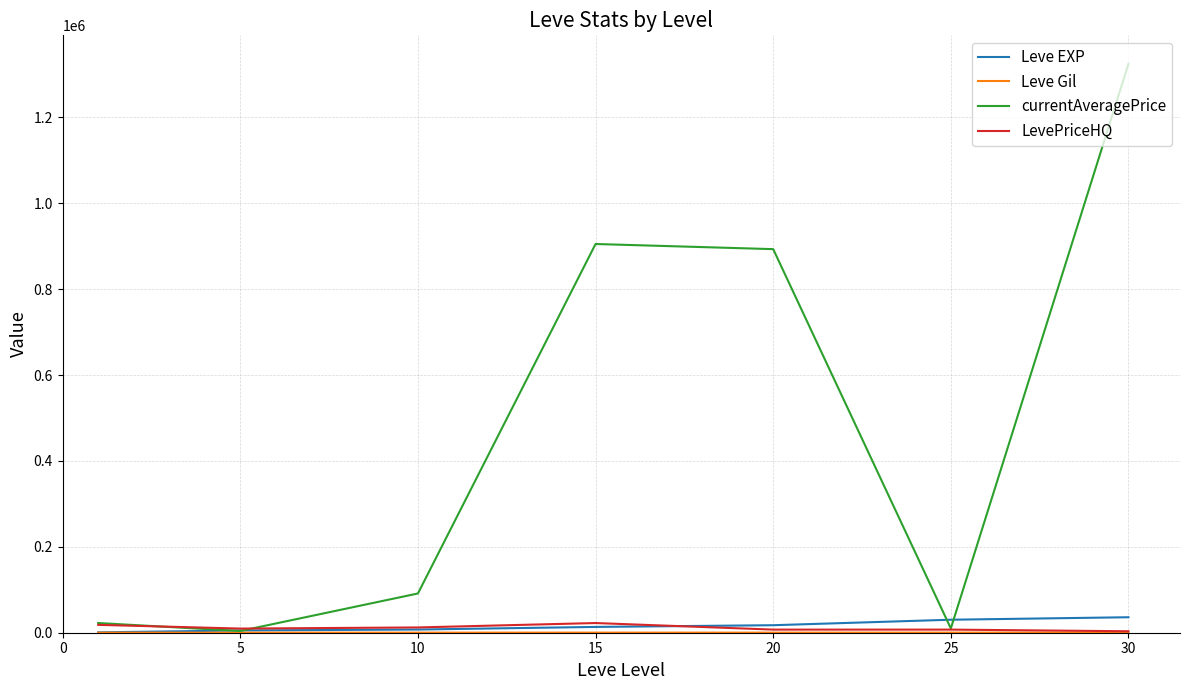

What is the greatest value displayed?

1324938.0